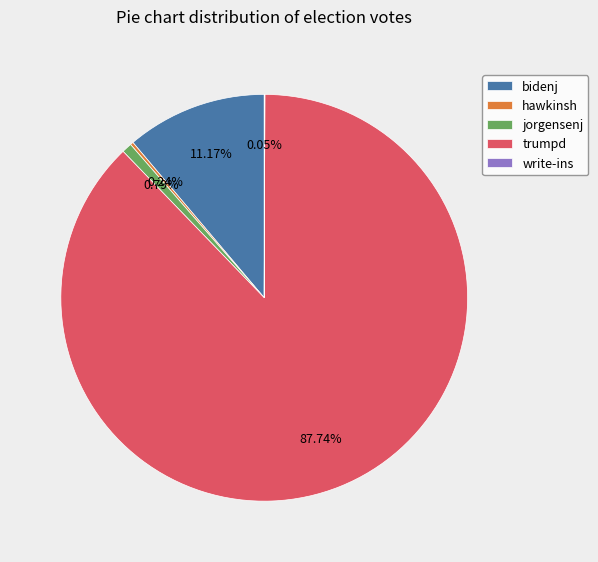

Which has a higher value, bidenj or trumpd?

trumpd